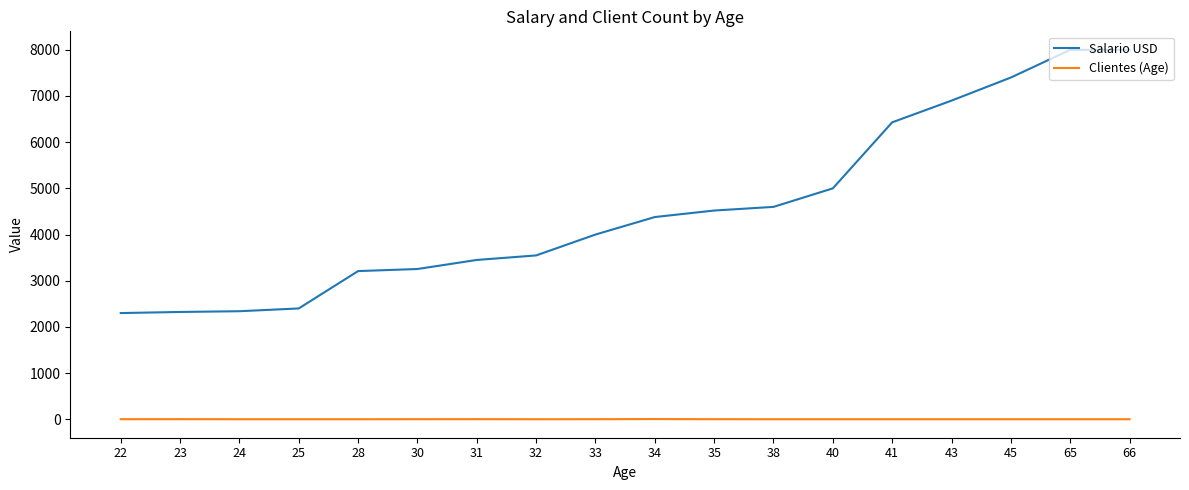

True or false: Salario USD has a value of 2101 at 43.

False